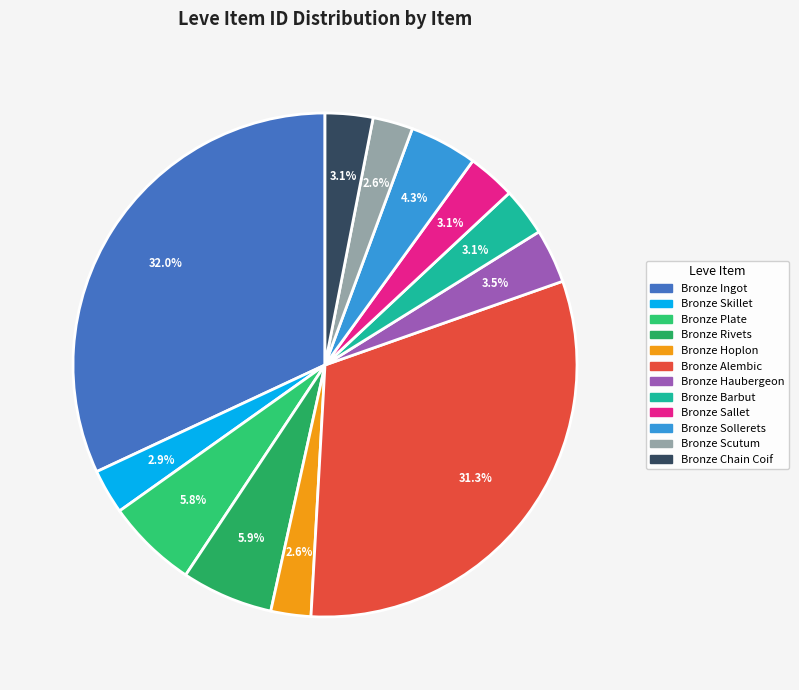

What percentage do Bronze Sollerets and Bronze Chain Coif together represent?

7.4%